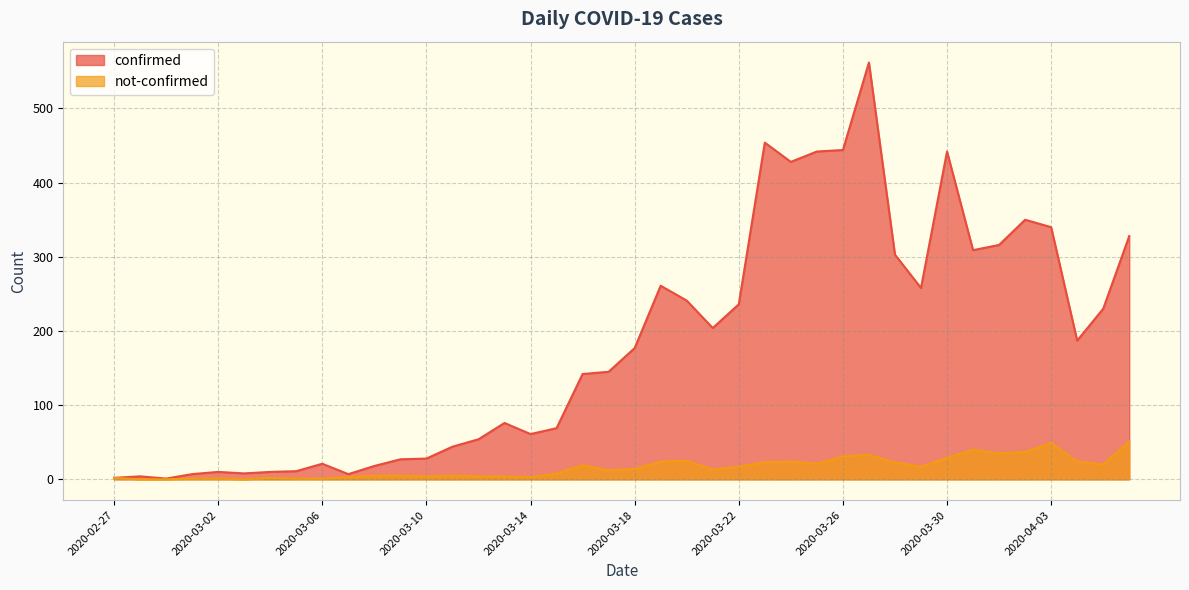

In confirmed, how many points are lower than both neighbors (excluding endpoints)?

9